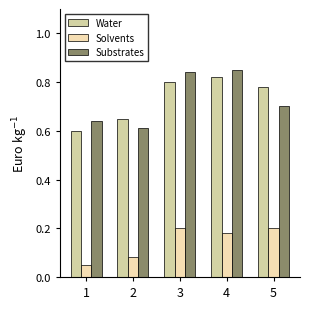

How many bars are there in total?

15